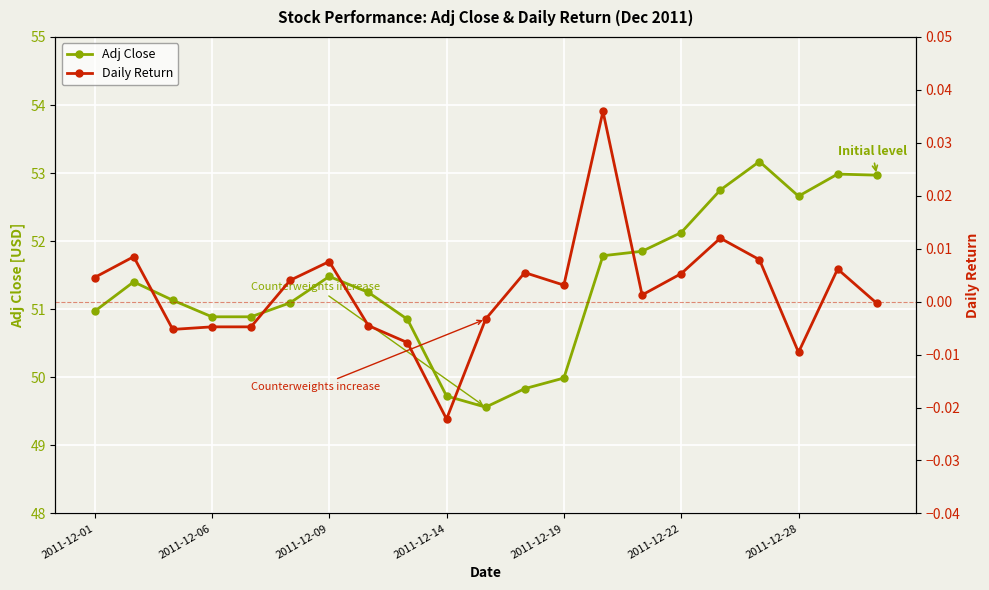

Is it true that Adj Close equals 12.9 at 2011-12-28?

False